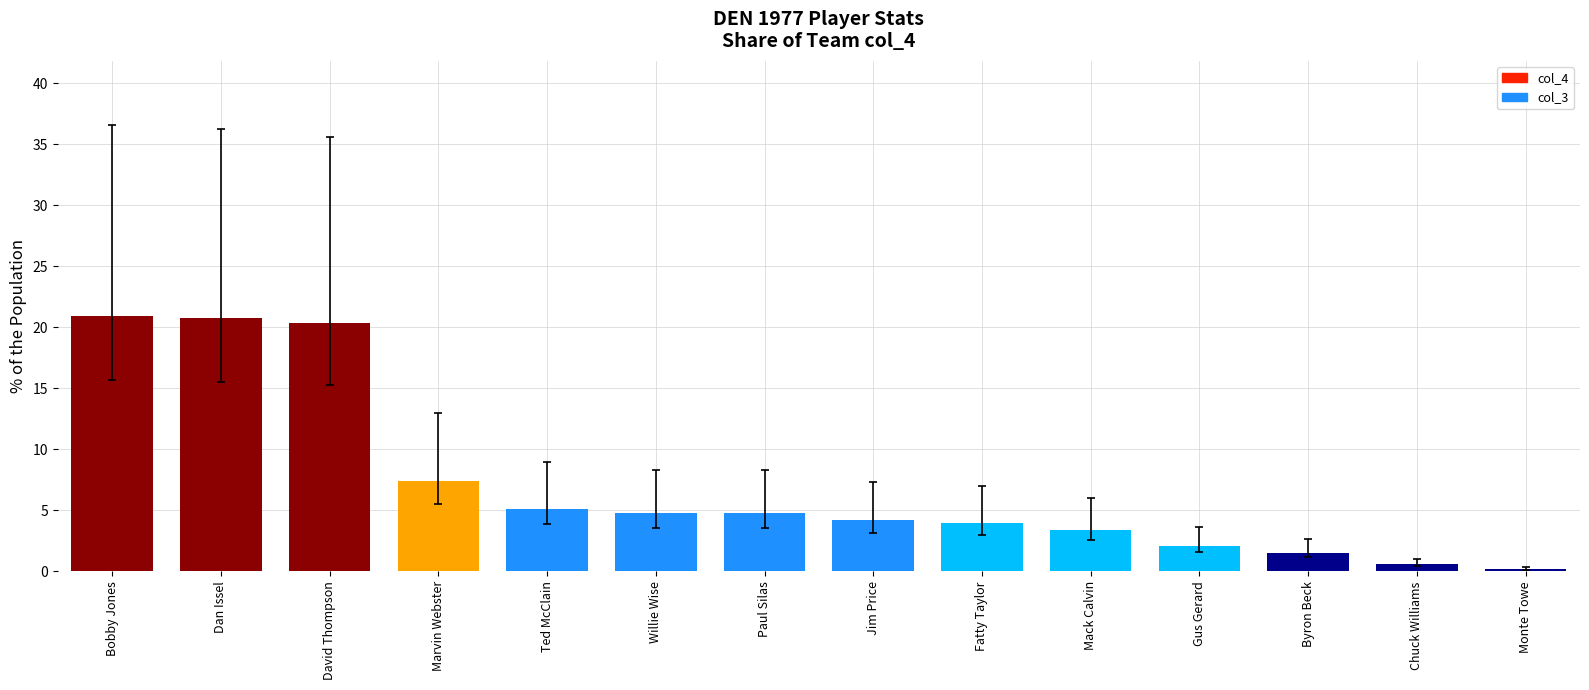

Count the number of data series in this chart.

1